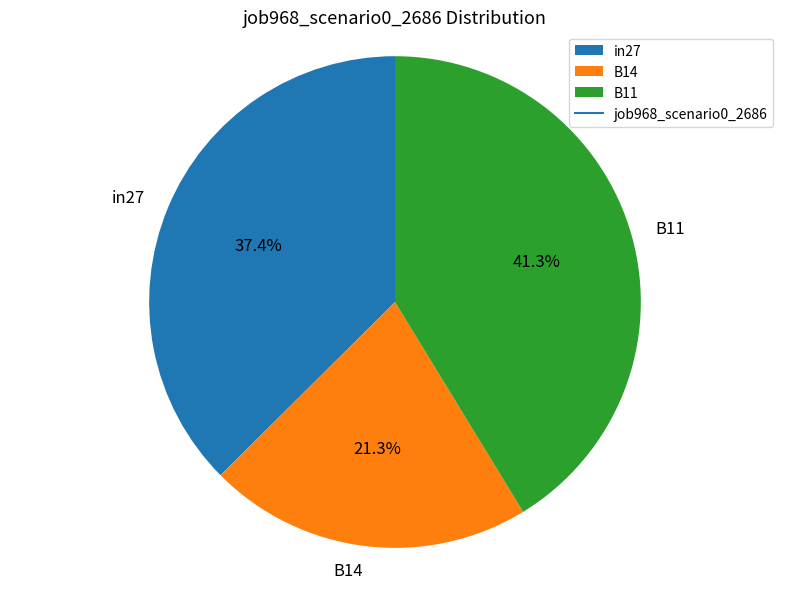

Which category has the biggest portion of the pie?

B11